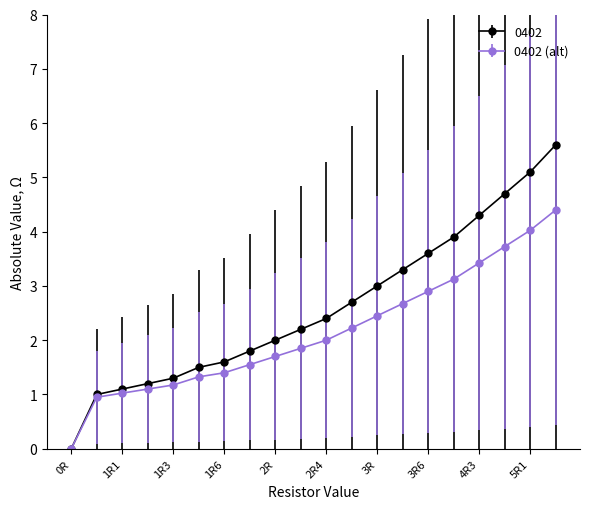

Which series has the largest range (max minus min)?

0402